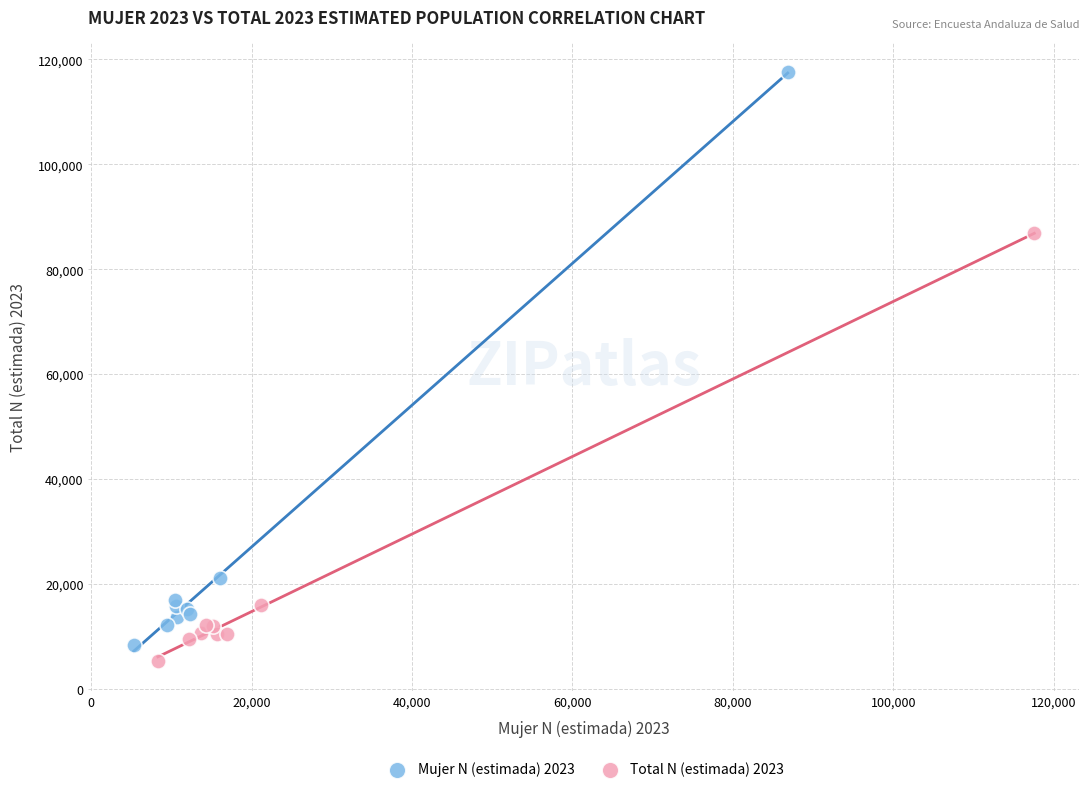

Which series has the largest Y range (max minus min)?

Mujer N (estimada) 2023